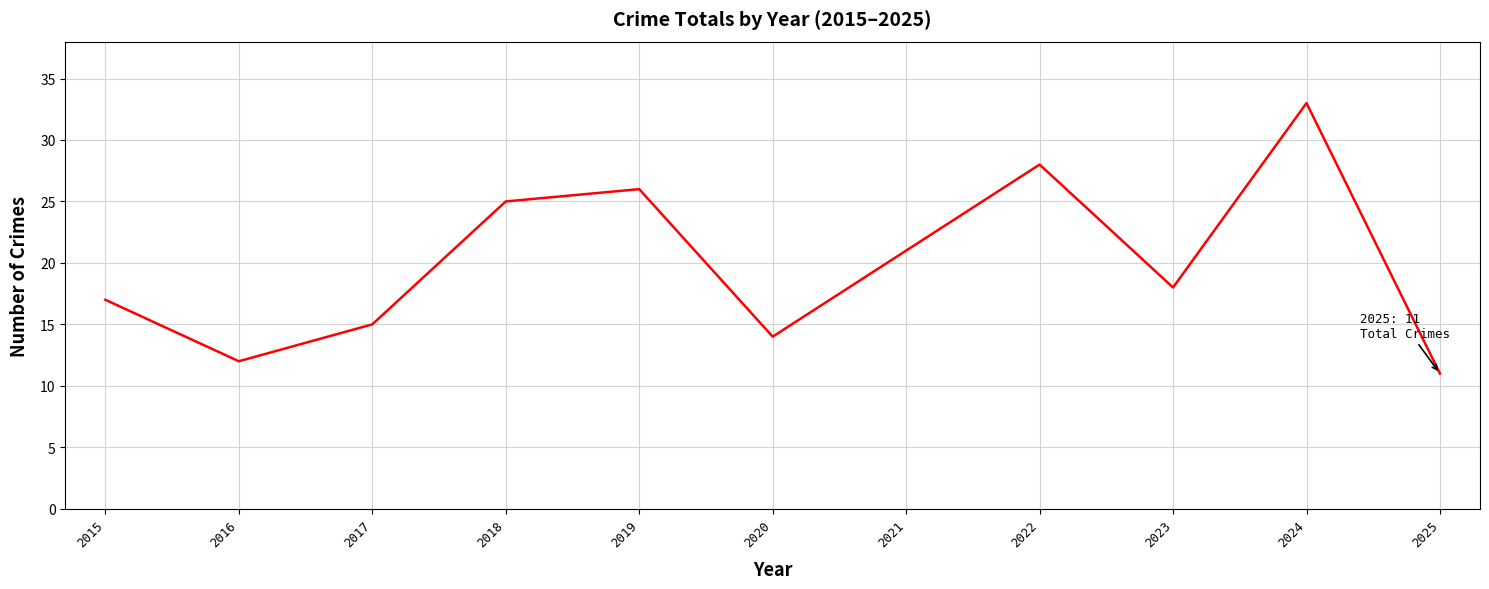

What is the average value?

20